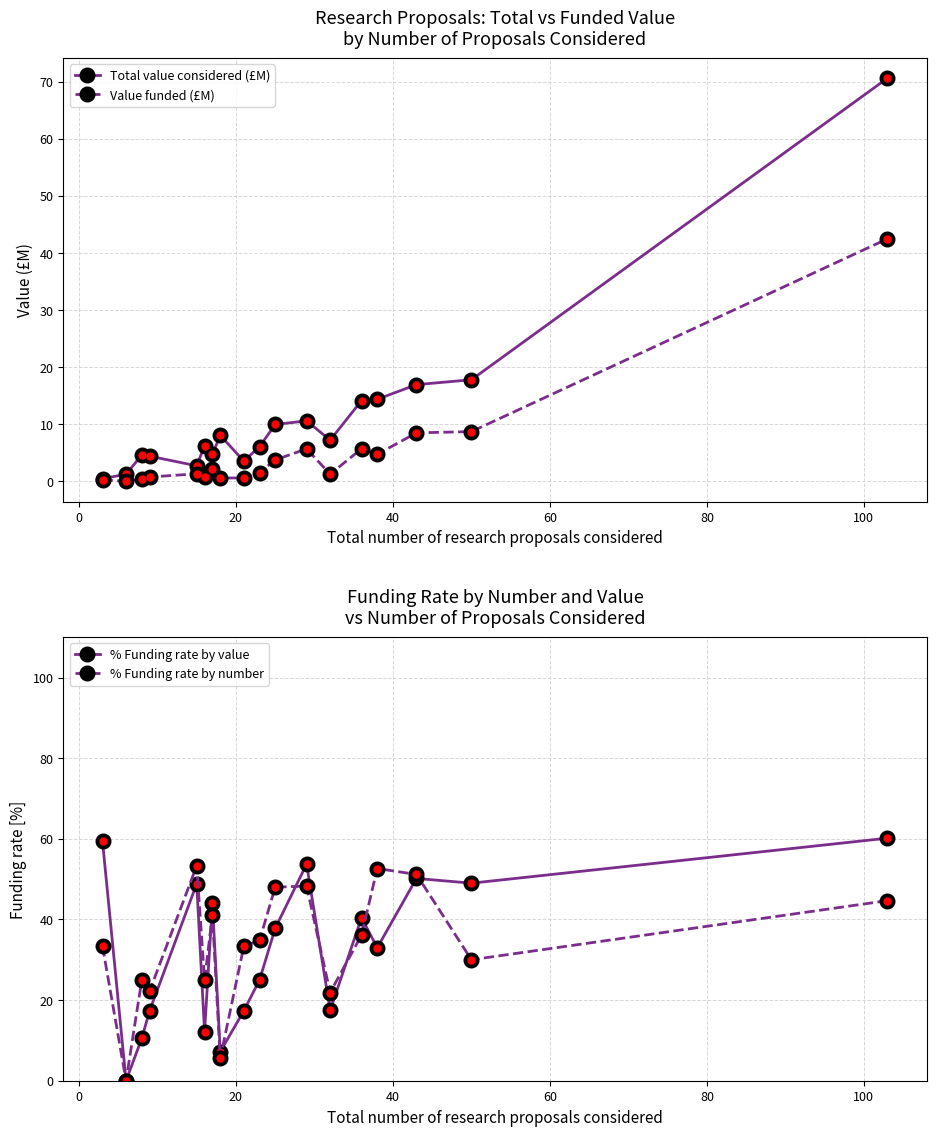

True or false: % Funding rate by number and Value funded (£M) cross at least once.

False